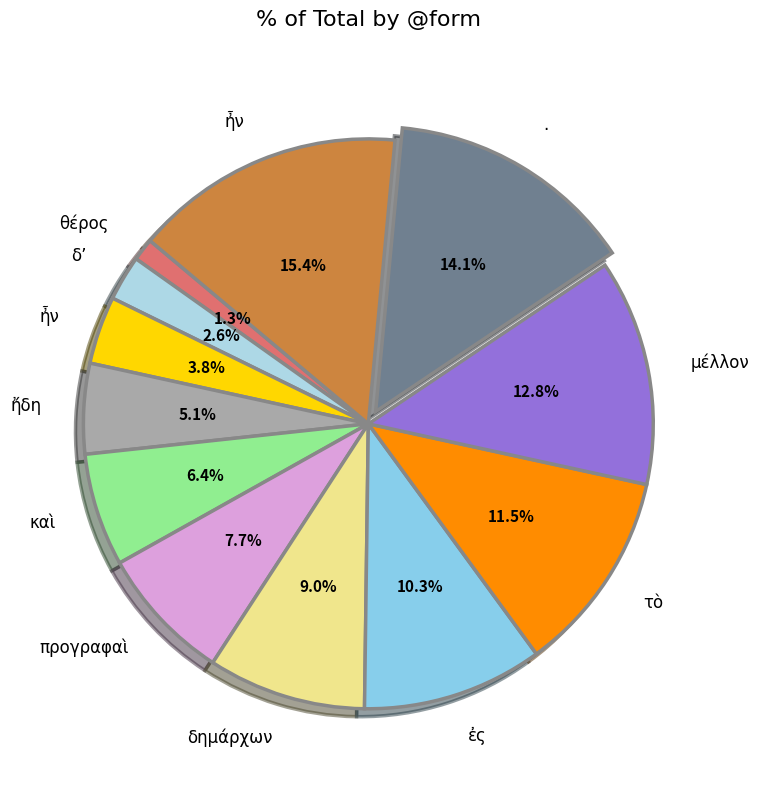

How many slices are in this pie chart?

12